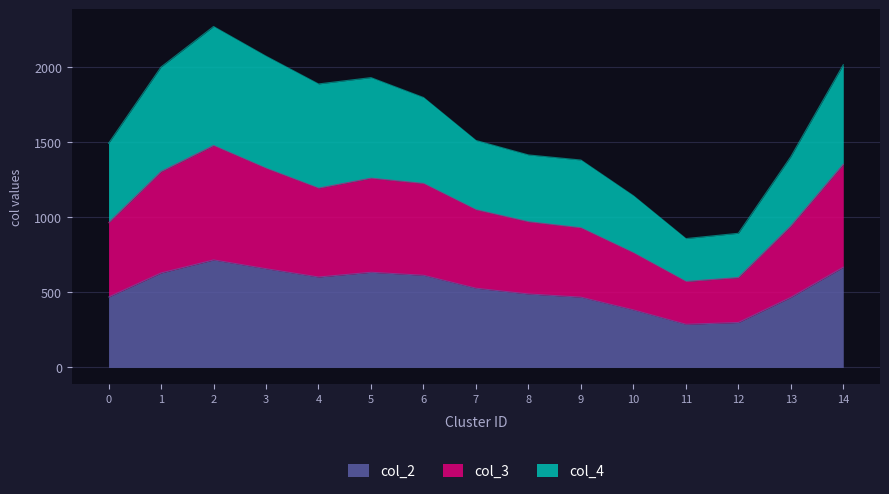

What is the lowest value of the col_2 series?

287.3